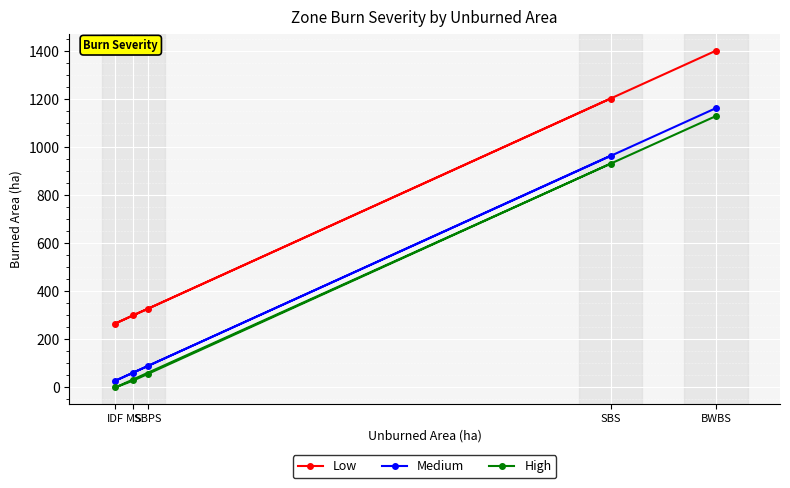

What is the value of the Medium point at the 3rd from the left?

90